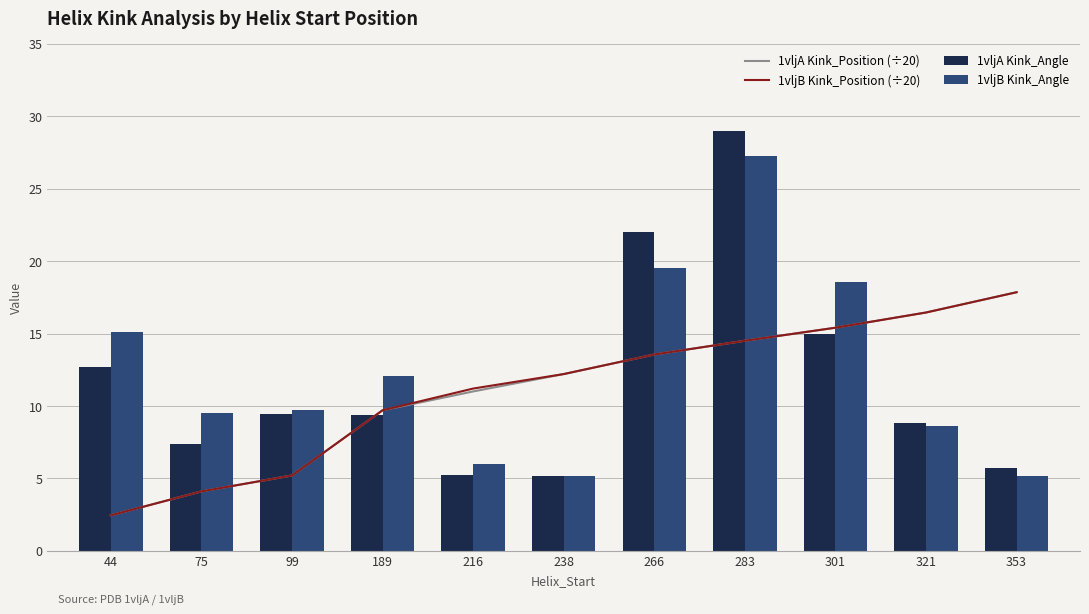

At which category is the sum across all series the highest?

283